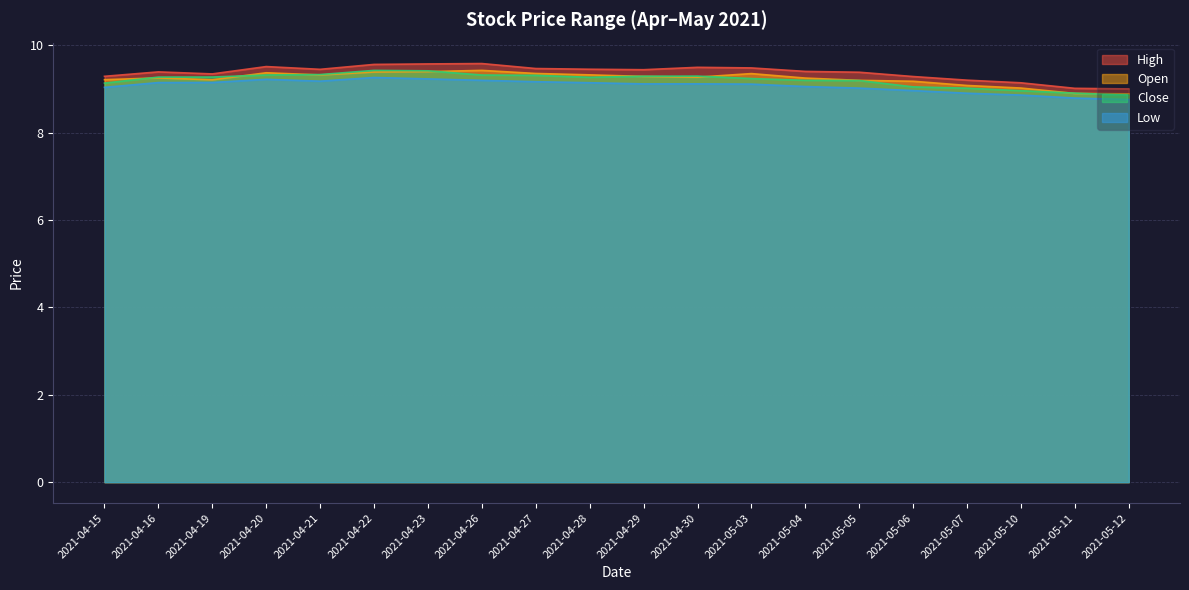

At 2021-04-26, list the series in order from largest to smallest.

High, Open, Close, Low